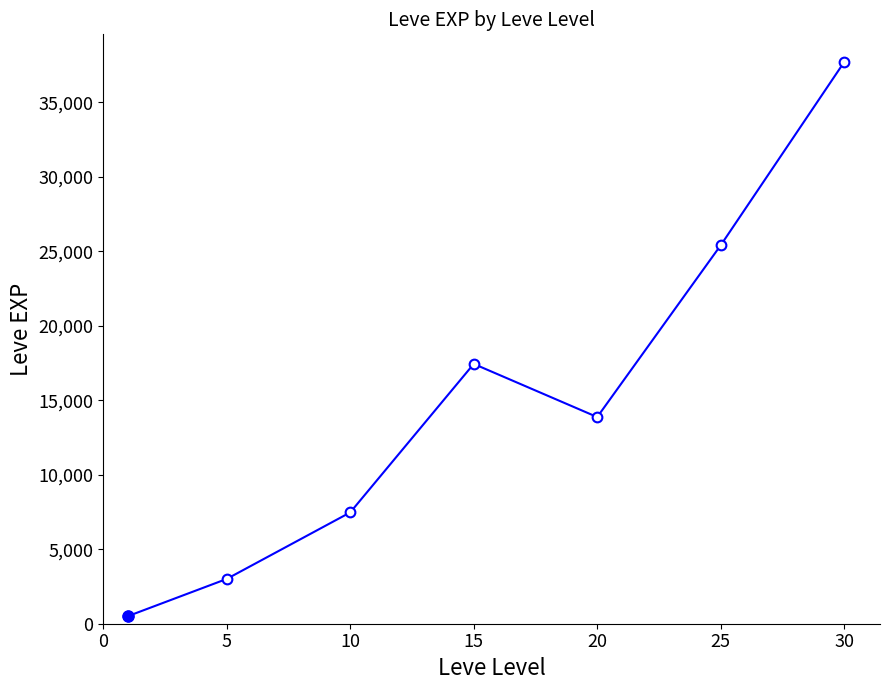

What is the greatest value displayed?

37715.0